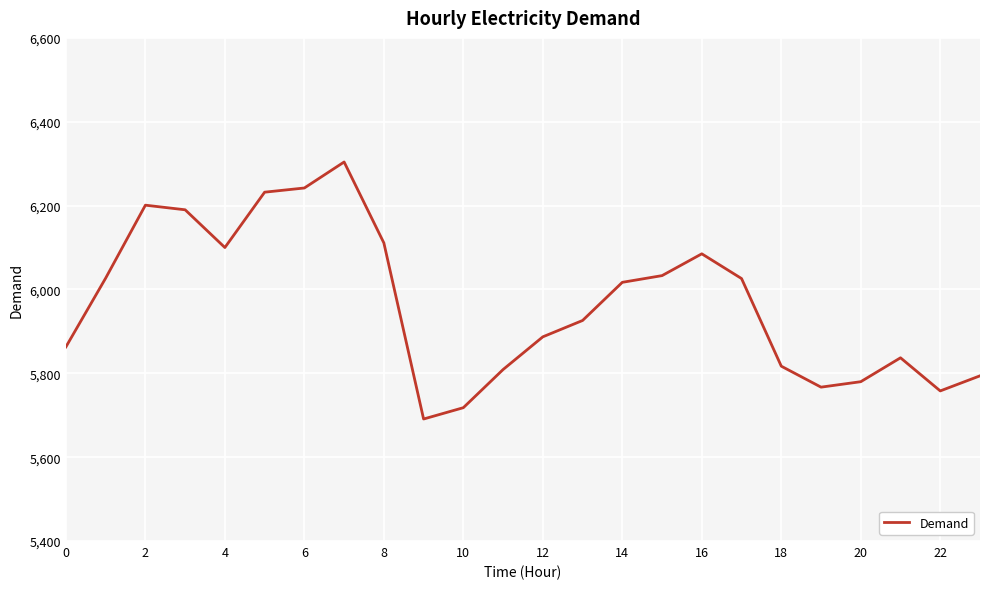

What is the greatest value displayed?

6304